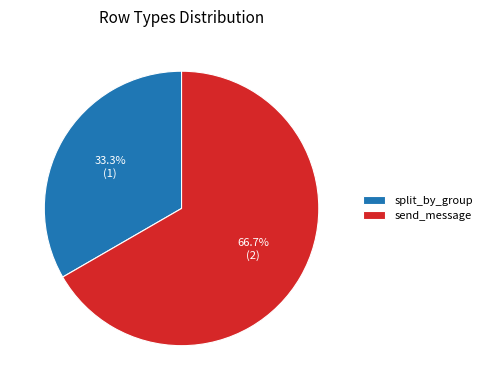

Which slice is the smallest?

split_by_group